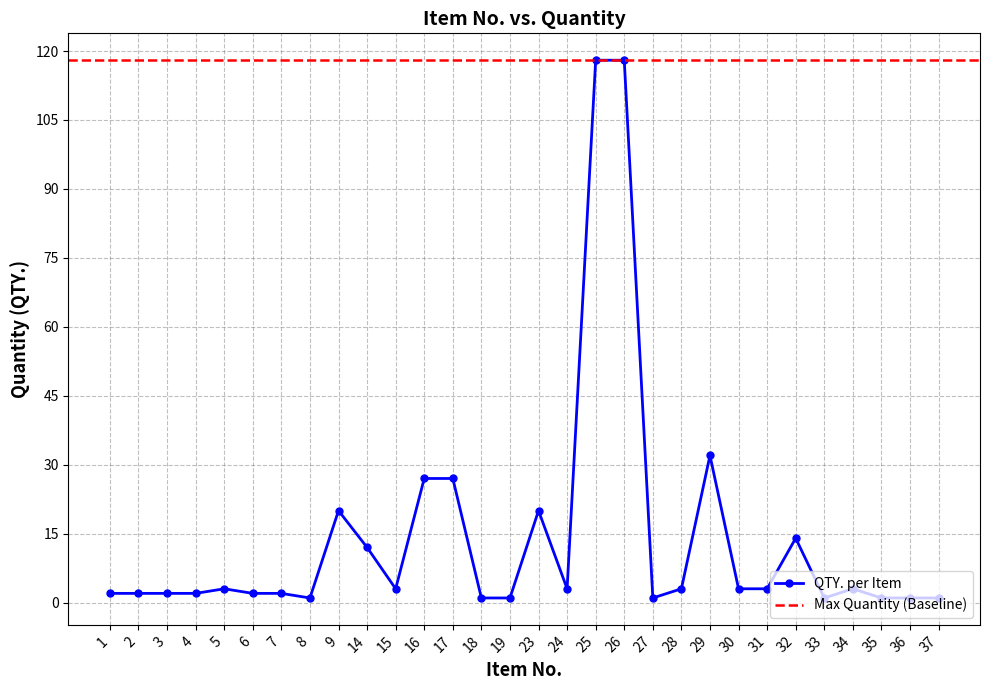

What is the approximate value at 33?

1